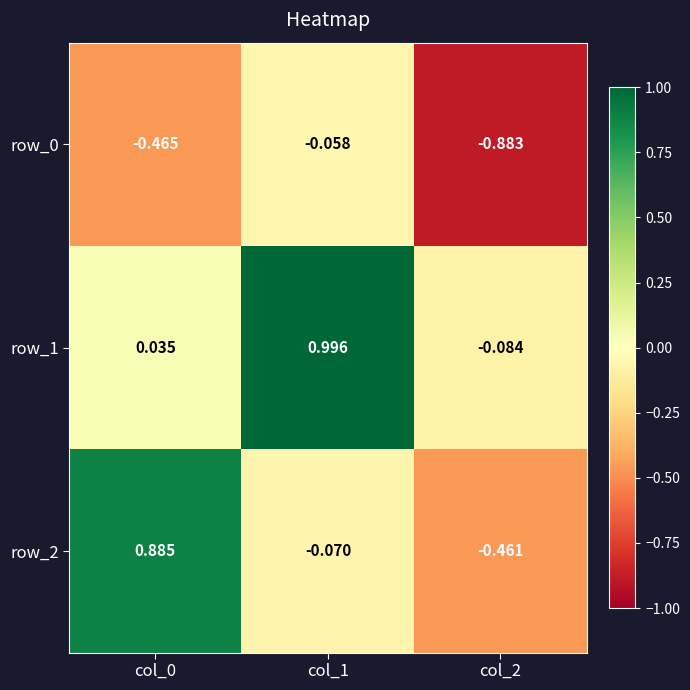

Is the value of row_1 at col_1 greater than the value of row_2 at col_1?

Yes